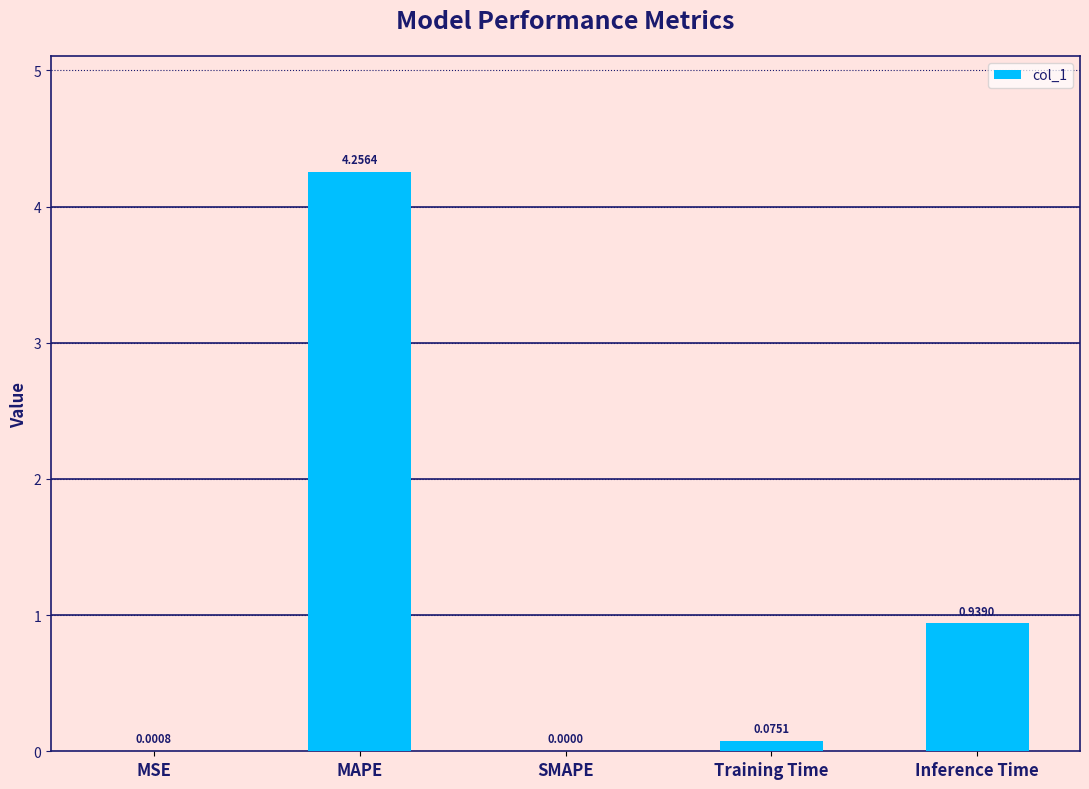

Which has a higher value, SMAPE or Training Time?

Training Time